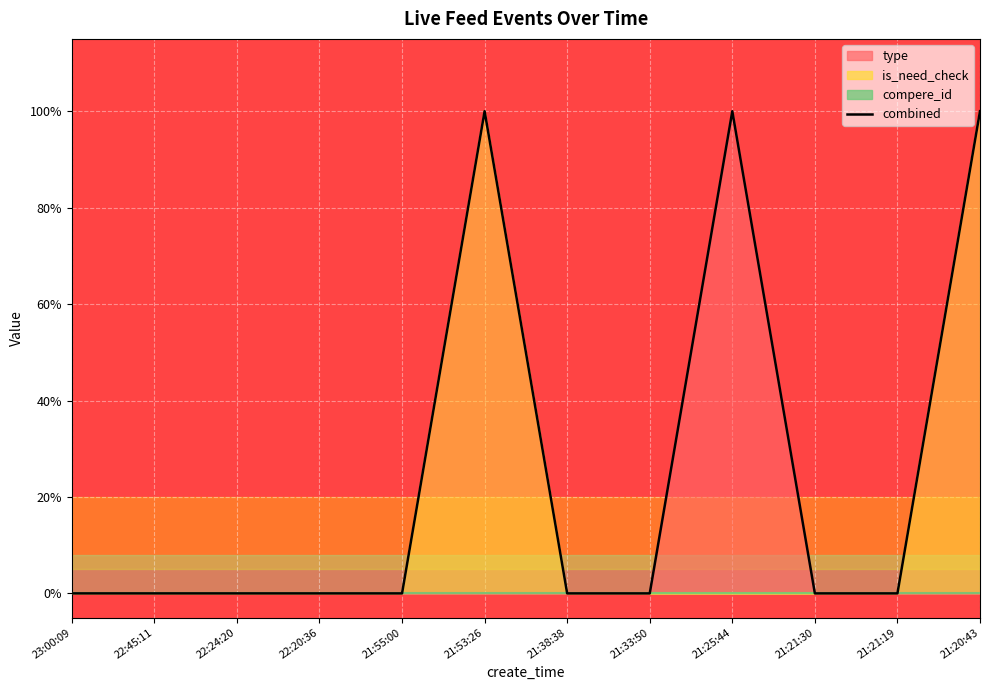

What is the label of the 11th point from the right?

22:45:11